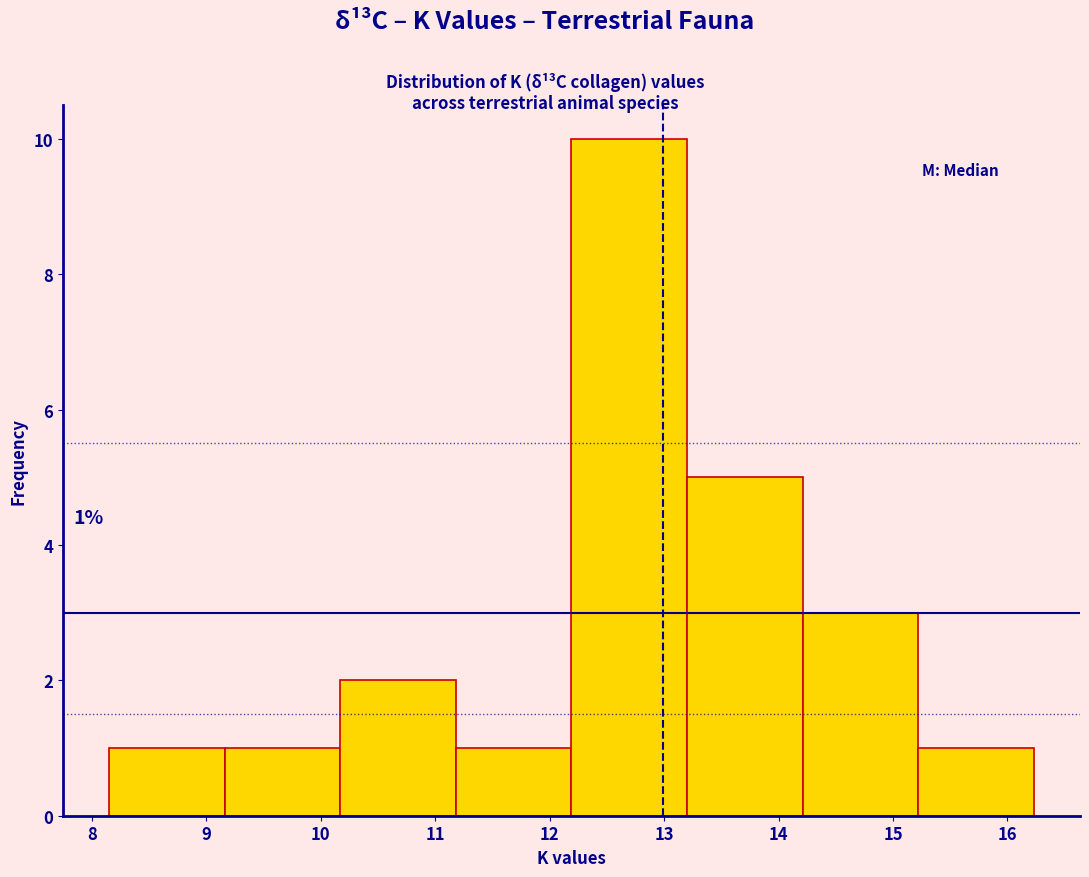

Over which range of the x-axis is the bar tallest?

12.19 to 13.20